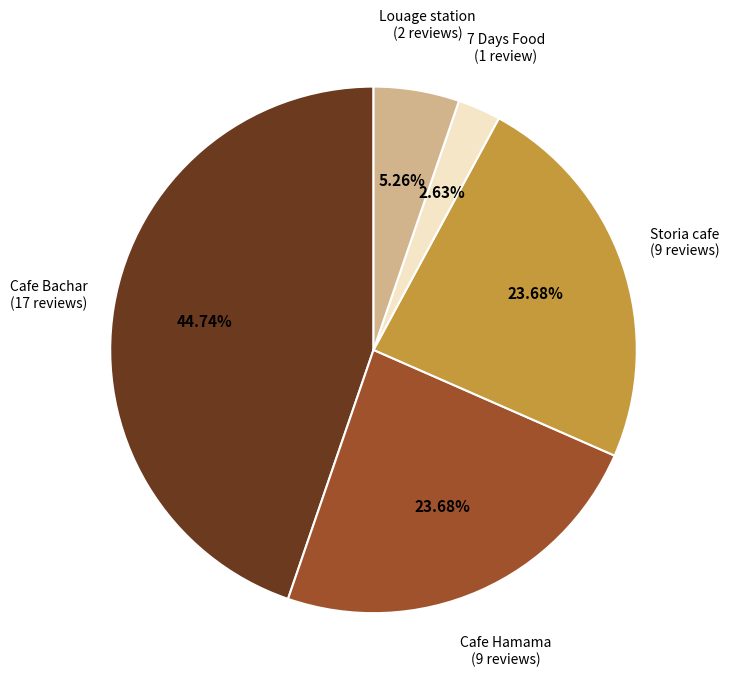

Does any single category account for the majority?

No